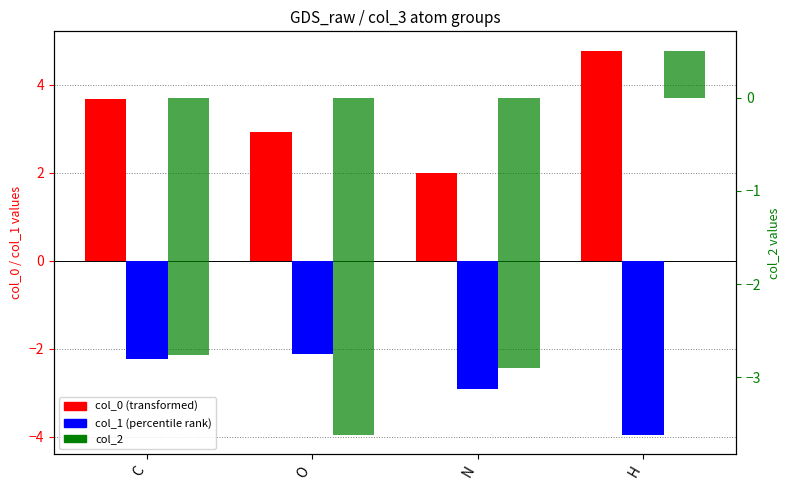

Which series has the largest range (max minus min)?

col_2